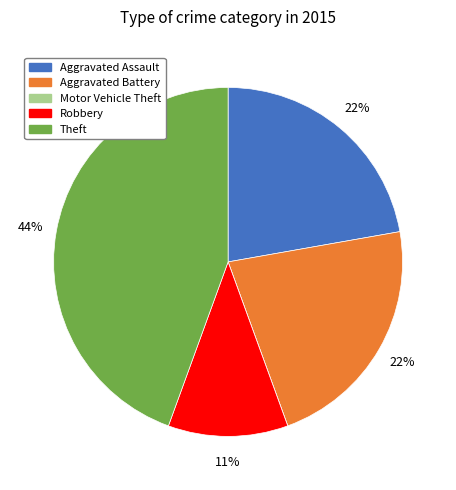

To the nearest percent, what is the combined percentage of Aggravated Battery and Aggravated Assault?

44%